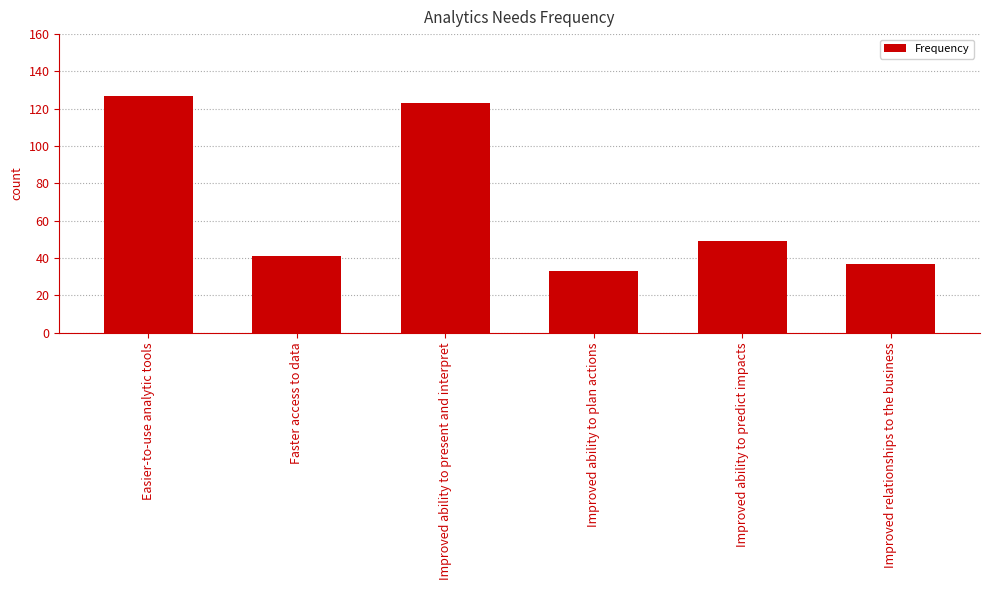

Reading right to left, extract all data points from this chart.

Improved relationships to the business=37	Improved ability to predict impacts=49	Improved ability to plan actions=33	Improved ability to present and interpret=123	Faster access to data=41	Easier-to-use analytic tools=127